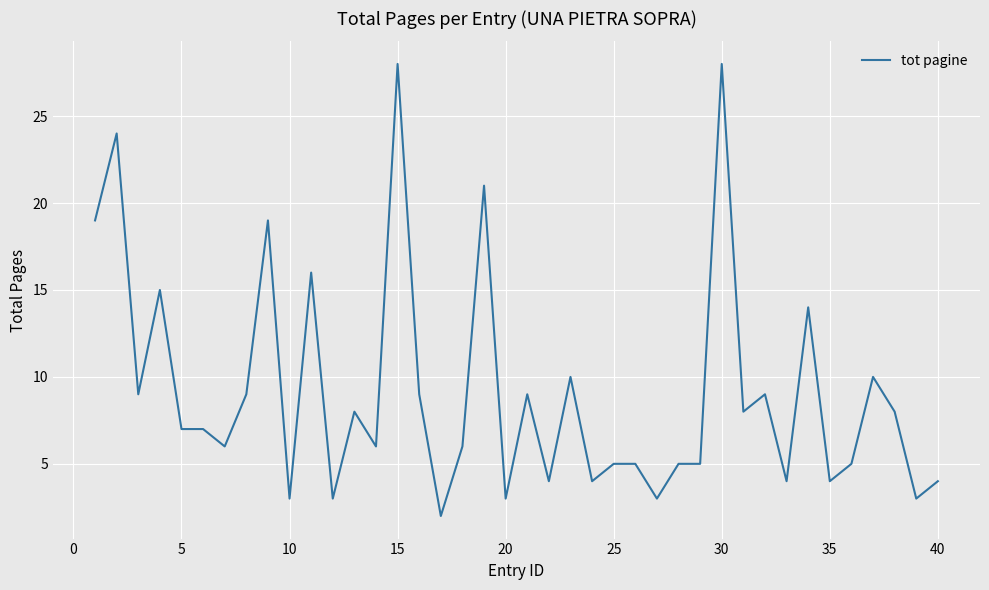

What is the difference between the maximum and minimum values?

26